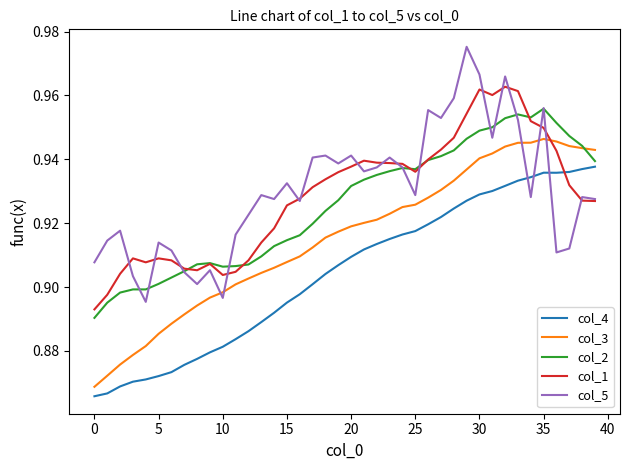

True or false: col_2 and col_4 cross at least once.

False